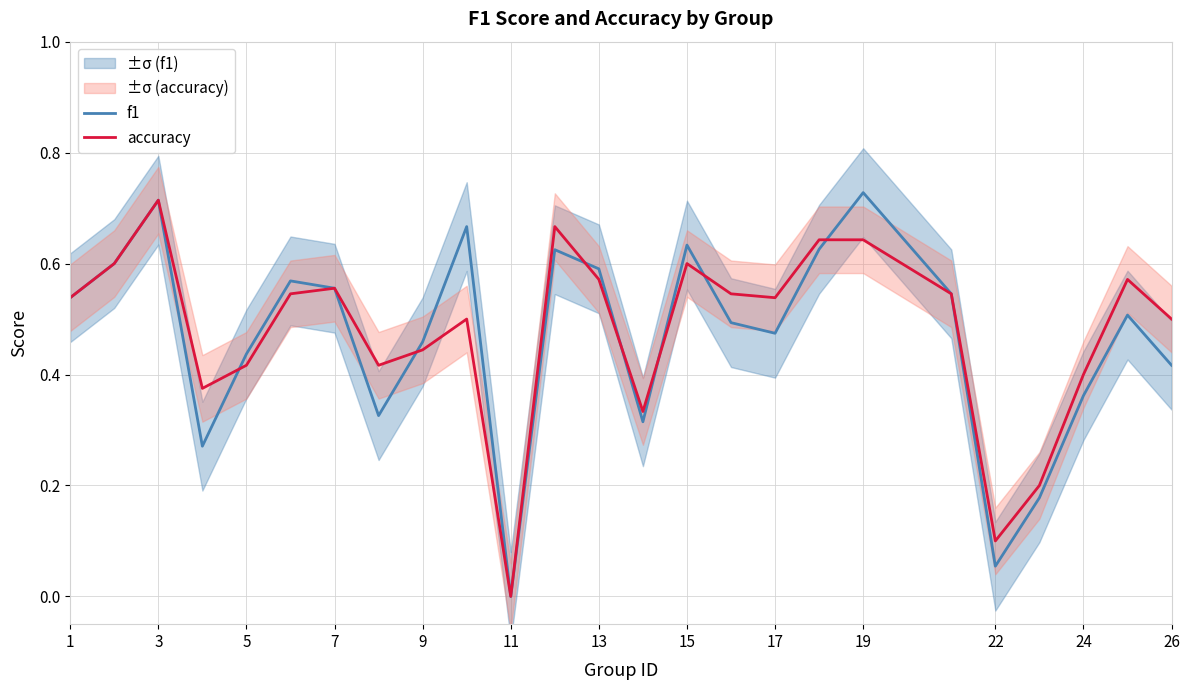

Count the number of categories in the chart.

25